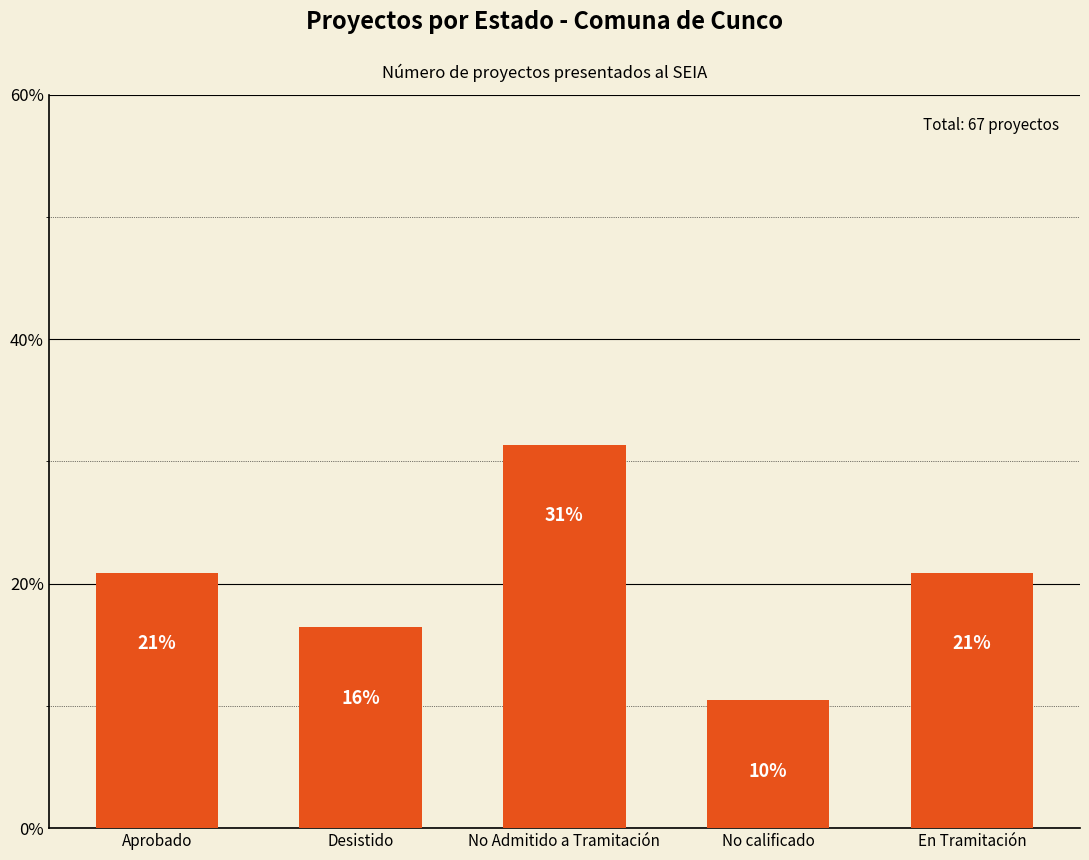

Between Aprobado and No Admitido a Tramitación, which is larger?

No Admitido a Tramitación